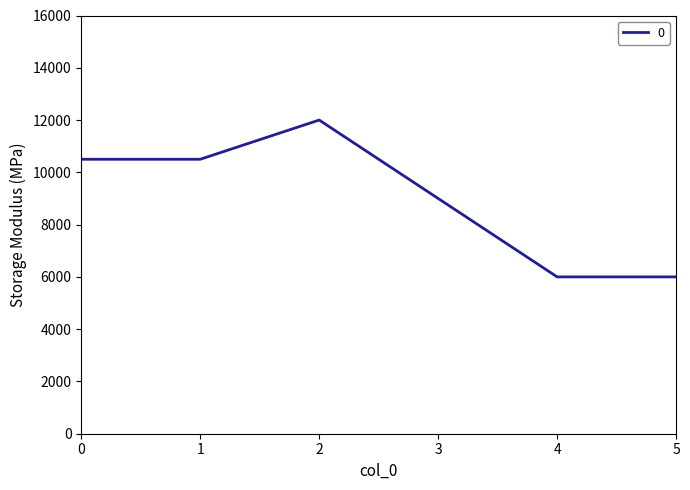

What is the sum of all values?

54000